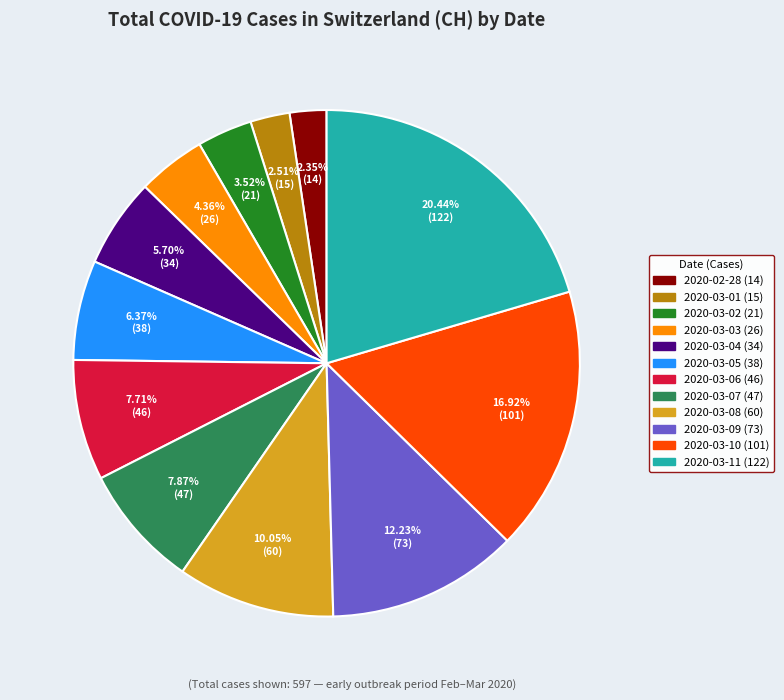

True or false: 2020-03-09 accounts for 1% of the total.

False